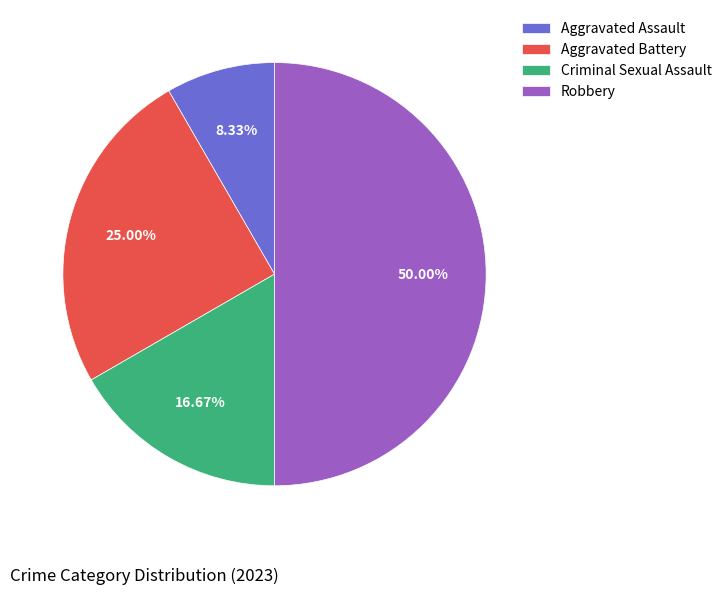

To the nearest percent, what portion does Aggravated Assault represent?

8%